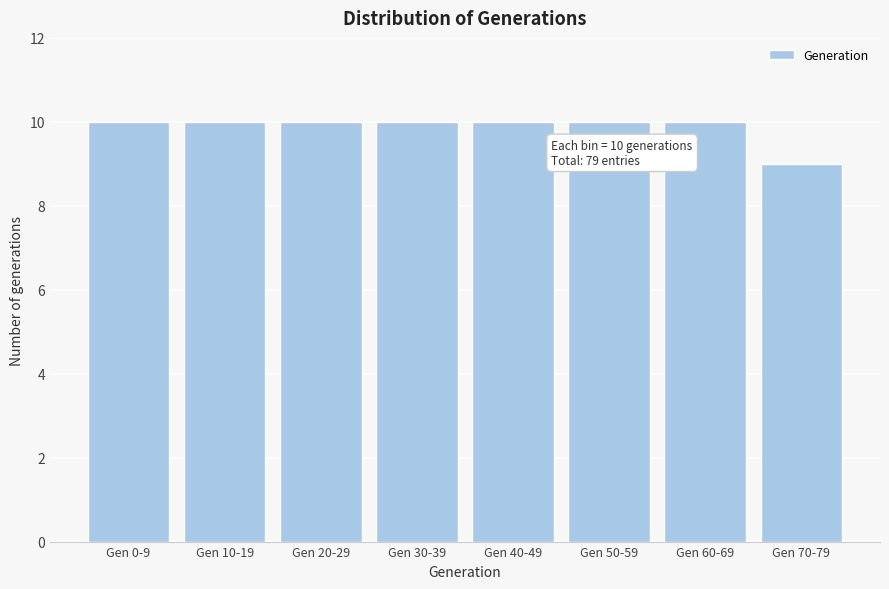

Reading left to right, list all the values displayed in this chart.

10	10	10	10	10	10	10	9